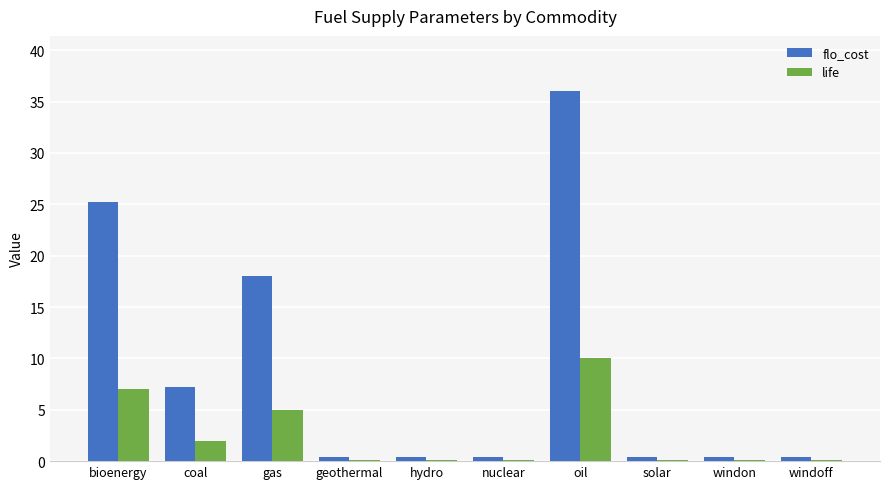

Reading left to right, list all the values displayed in this chart.

flo_cost: 25.2	7.2	18.0	0.4	0.4	0.4	36.0	0.4	0.4	0.4
life: 7.0	2.0	5.0	0.1	0.1	0.1	10.0	0.1	0.1	0.1